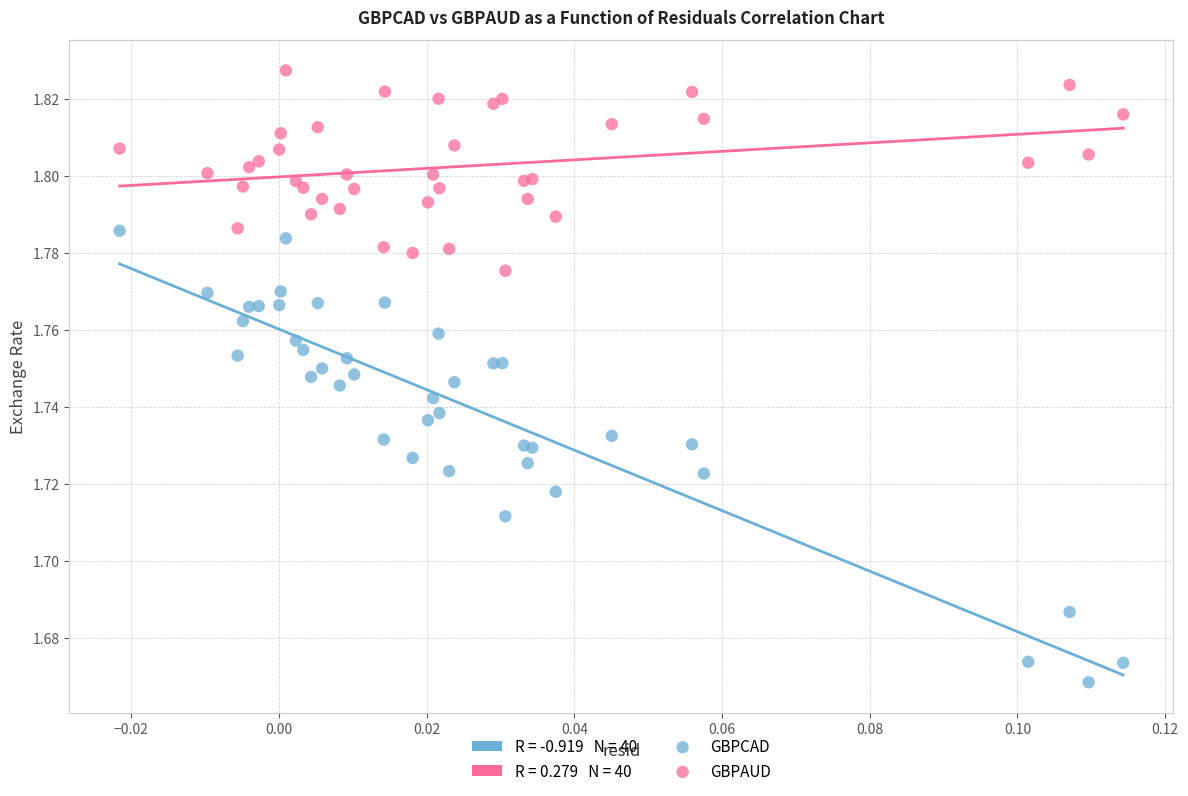

Which series has the widest spread of Y values?

GBPCAD